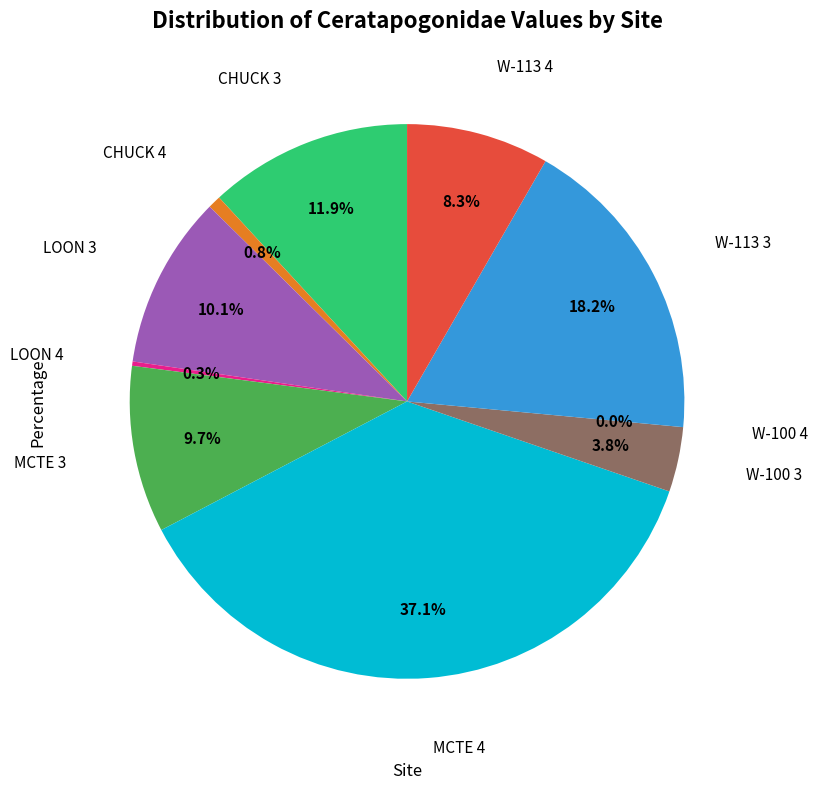

To the nearest percent, what is the average slice percentage?

10%